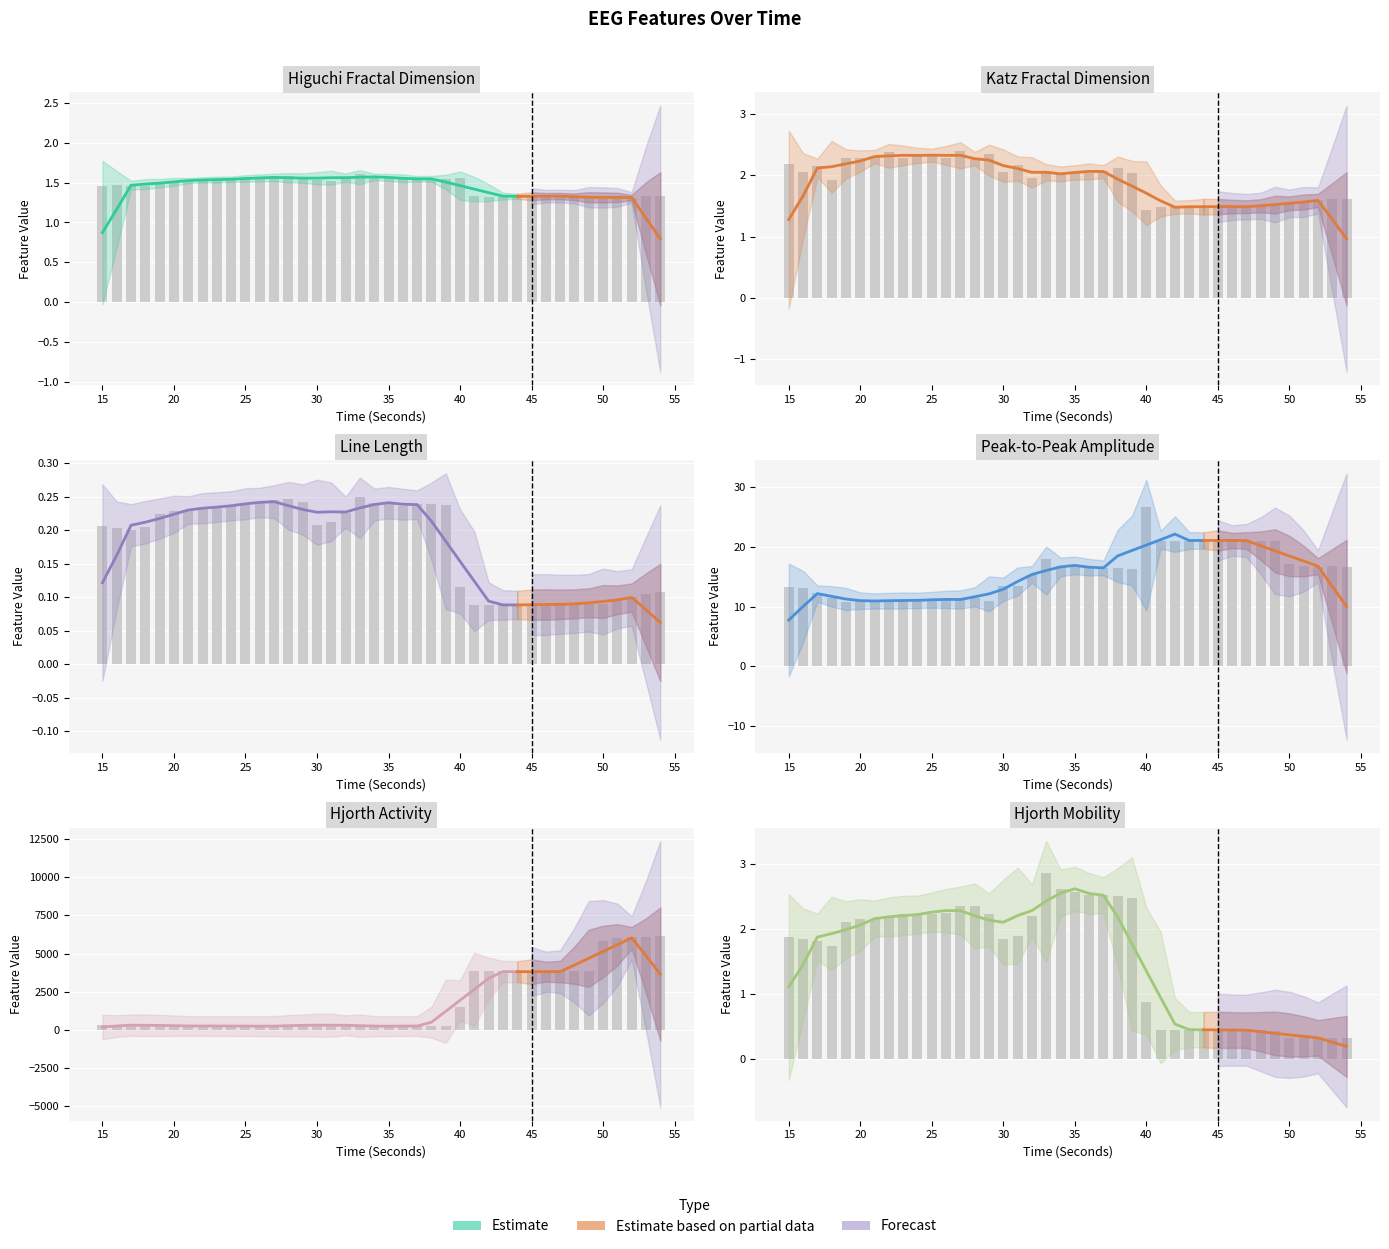

Rank the series by their maximum value, from lowest to highest.

line_length_EEG, higuchi_fd_EEG, katz_fd_EEG, hjorthMobility_EEG, ptp_amp_EEG, hjorthActivity_EEG